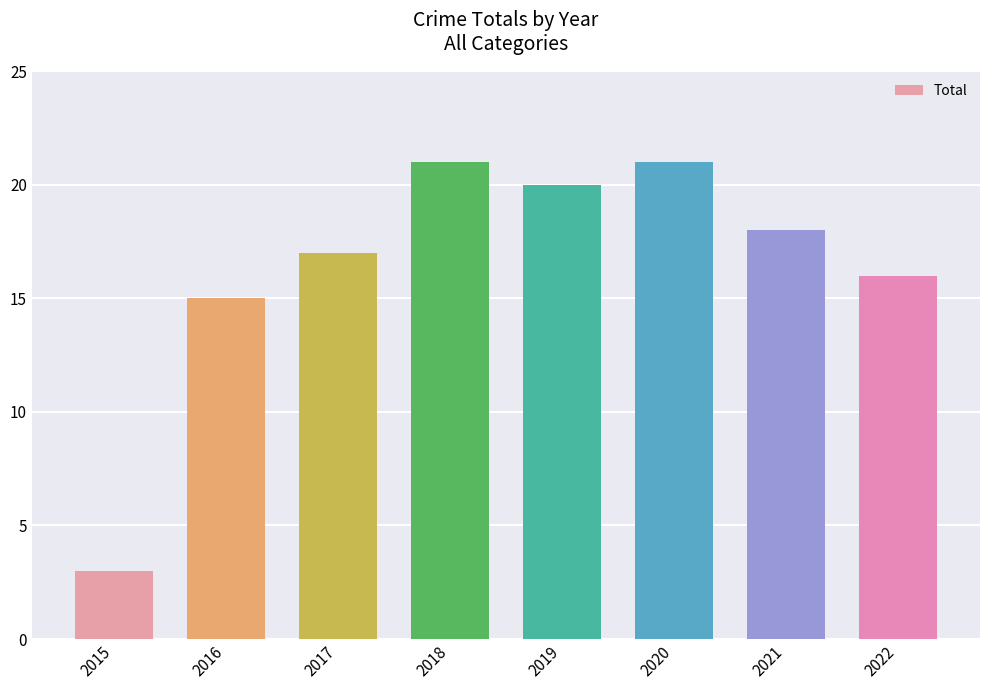

The value at 2017 is 28. True or false?

False